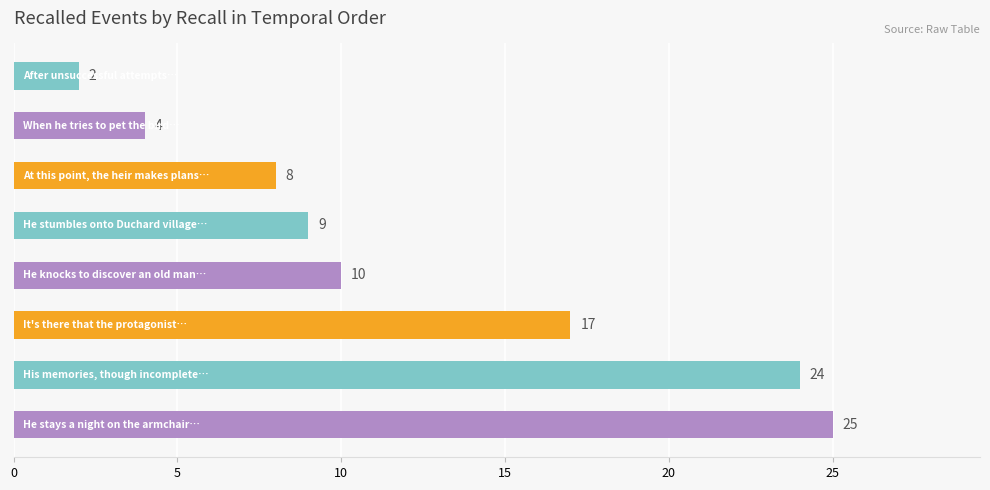

What is the difference between the maximum and minimum values?

23